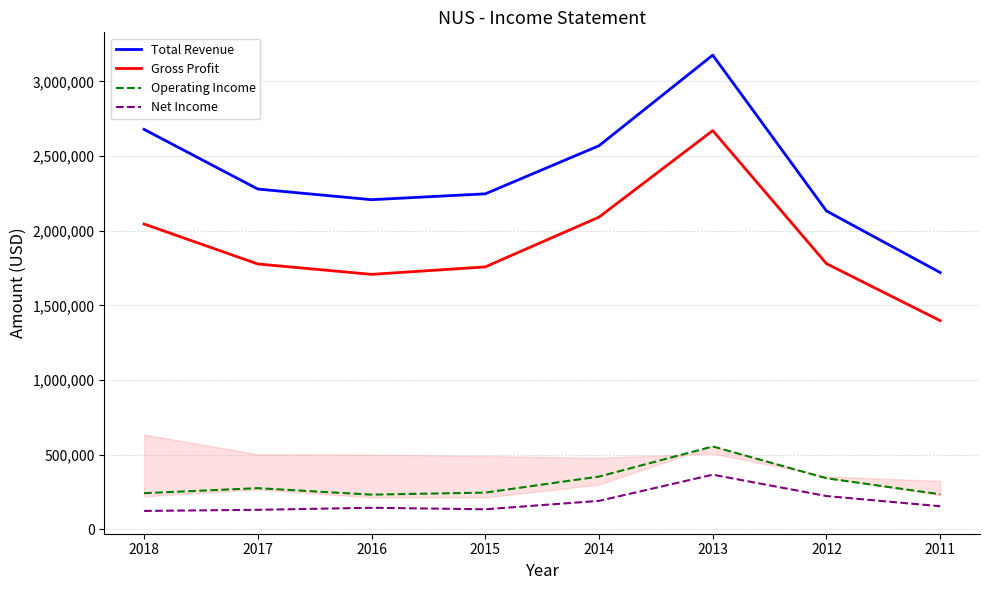

The value of Operating Income at 2018 is 240900. True or false?

True